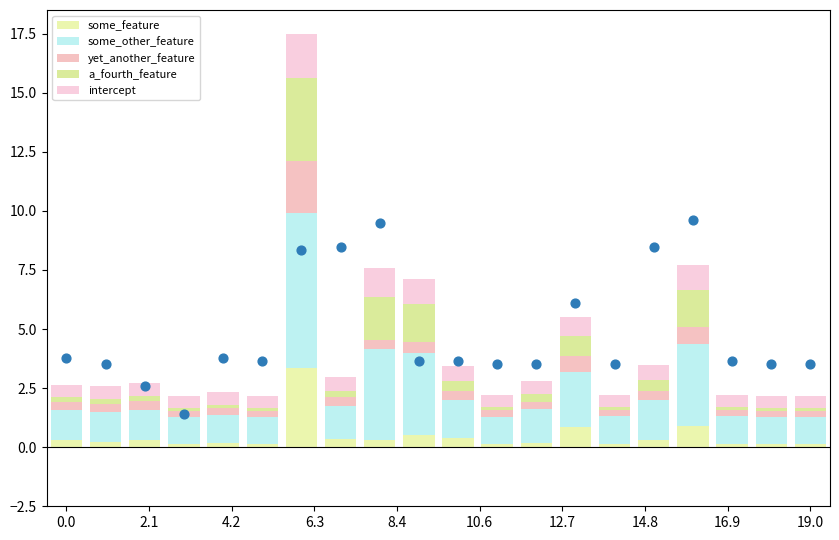

Is the value of some_feature at 17 greater than the value of a_fourth_feature at 14?

No